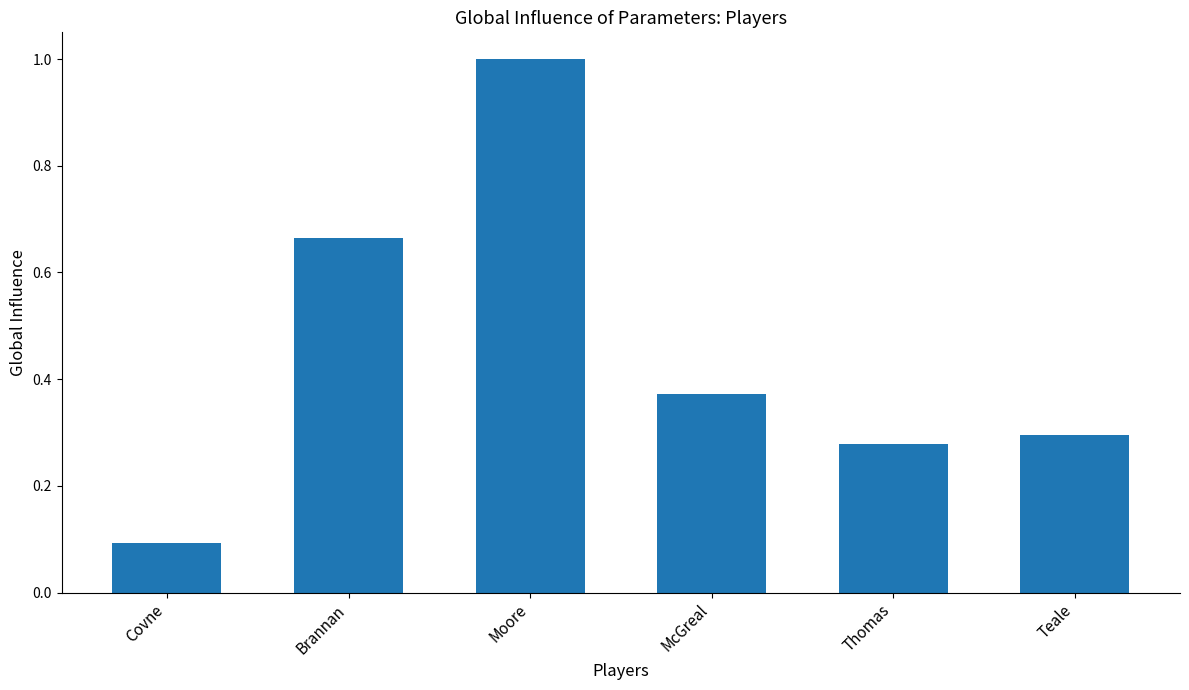

Does the chart contain any negative values?

No